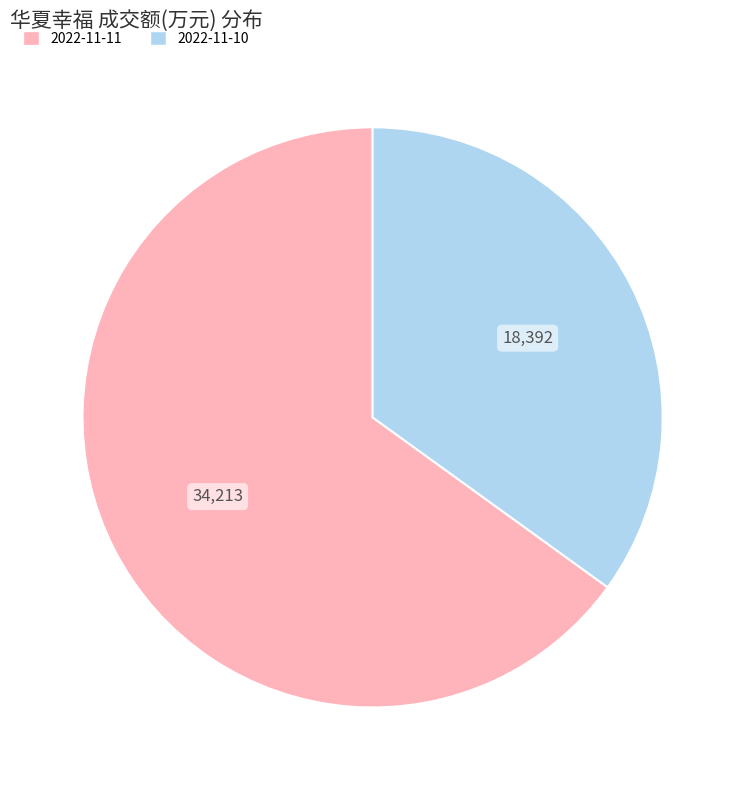

Do 2022-11-11 and 2022-11-10 together represent more than half of the pie?

Yes